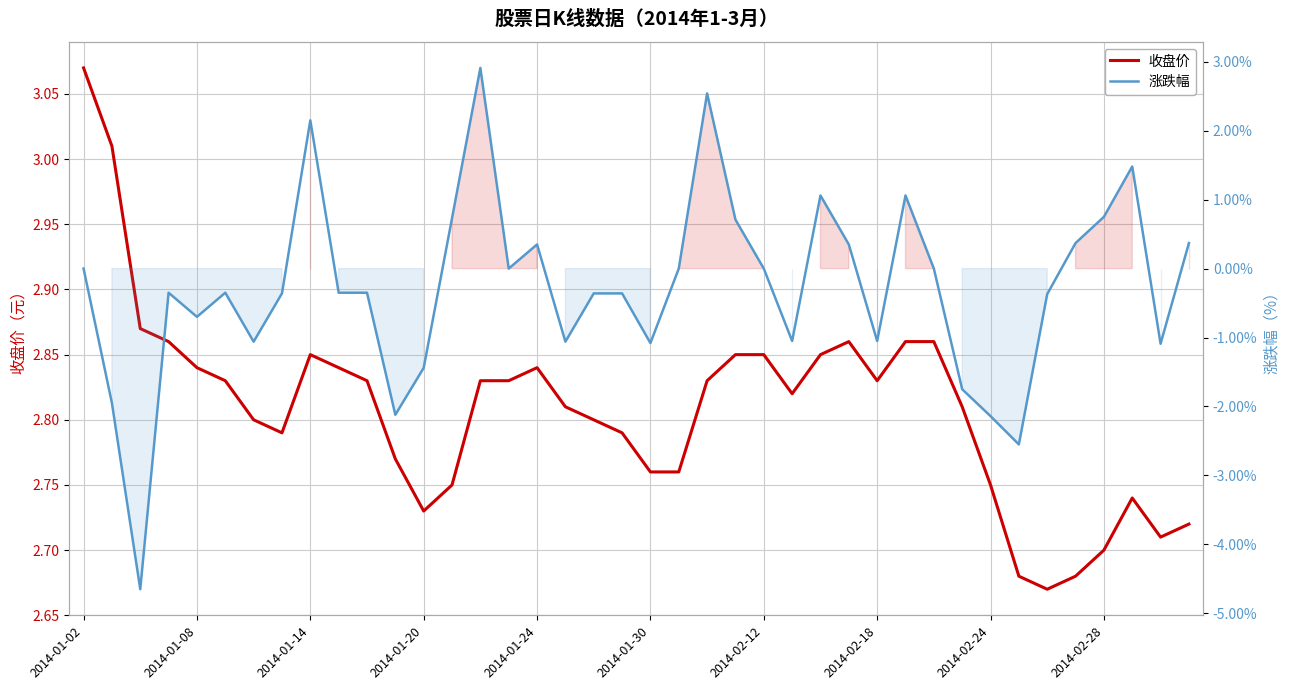

The 涨跌幅 series shows -2.5 at 33. True or false?

True